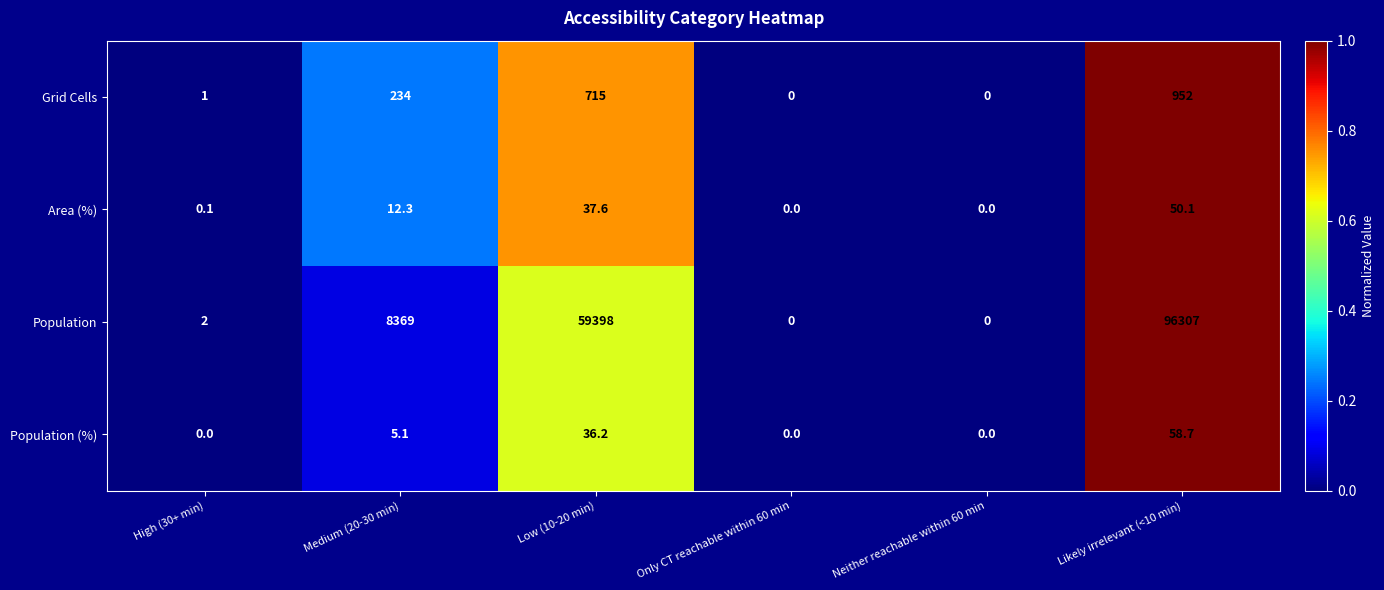

Reading left to right, list all the values displayed in this chart.

Grid Cells: High (30+ min)=1.0	Medium (20-30 min)=234.0	Low (10-20 min)=715.0	Only CT reachable within 60 min=0.0	Neither reachable within 60 min=0.0	Likely irrelevant (<10 min)=952.0
Area (%): High (30+ min)=0.1	Medium (20-30 min)=12.3	Low (10-20 min)=37.6	Only CT reachable within 60 min=0.0	Neither reachable within 60 min=0.0	Likely irrelevant (<10 min)=50.1
Population: High (30+ min)=2.0	Medium (20-30 min)=8369.0	Low (10-20 min)=59398.0	Only CT reachable within 60 min=0.0	Neither reachable within 60 min=0.0	Likely irrelevant (<10 min)=96307.0
Population (%): High (30+ min)=0.0	Medium (20-30 min)=5.1	Low (10-20 min)=36.2	Only CT reachable within 60 min=0.0	Neither reachable within 60 min=0.0	Likely irrelevant (<10 min)=58.7